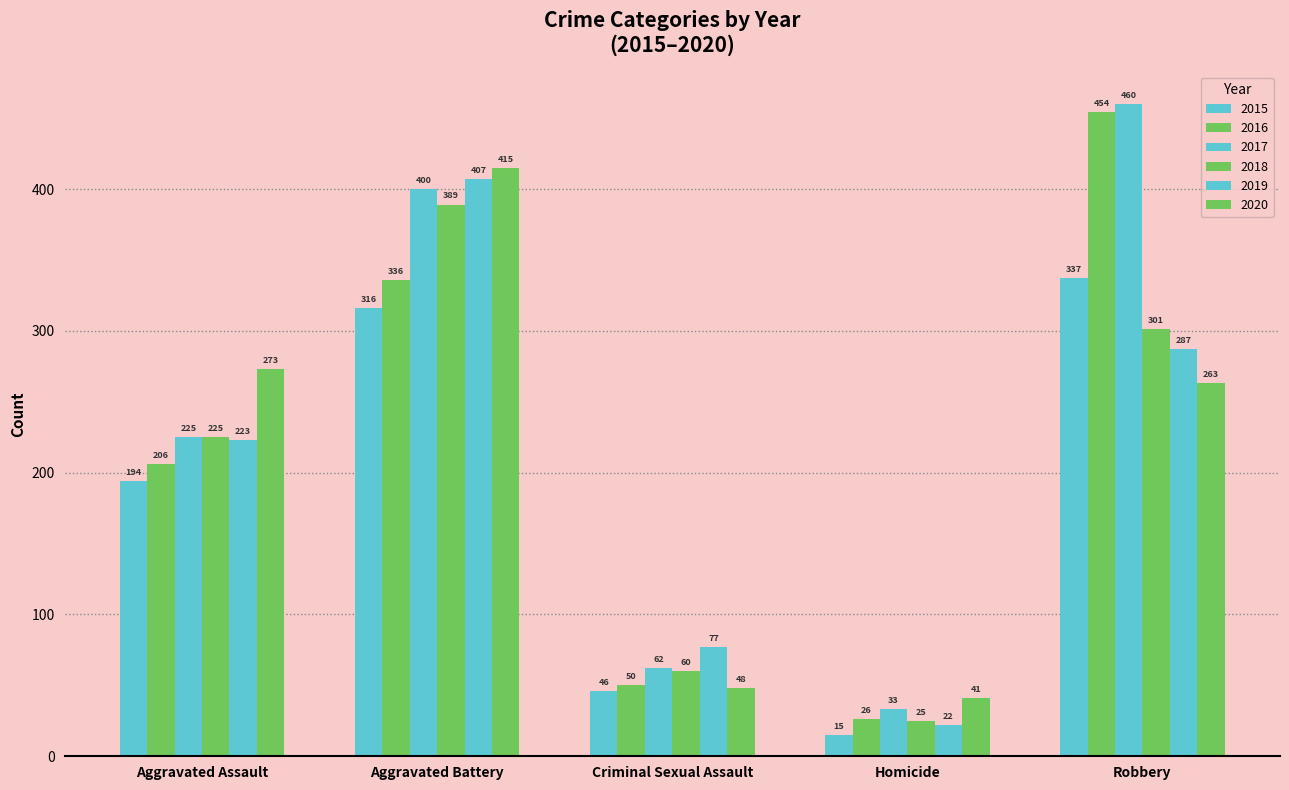

How many data points in 2017 are less than 225?

2